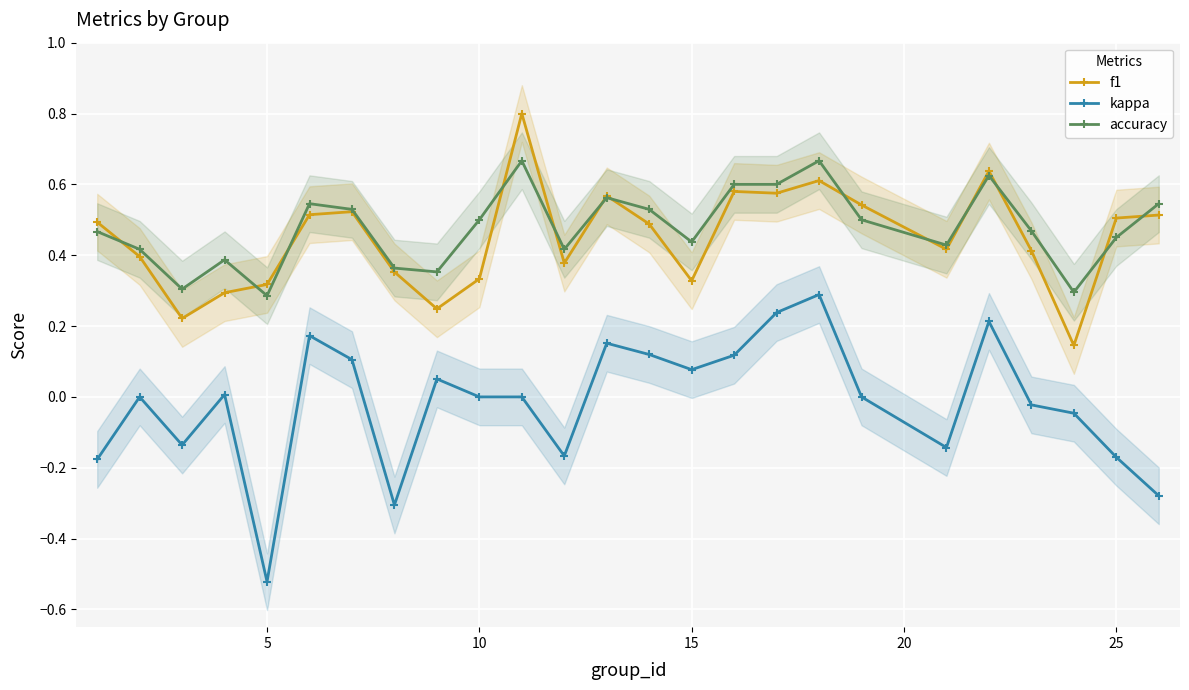

What are all the series names shown in the legend?

f1, kappa, accuracy